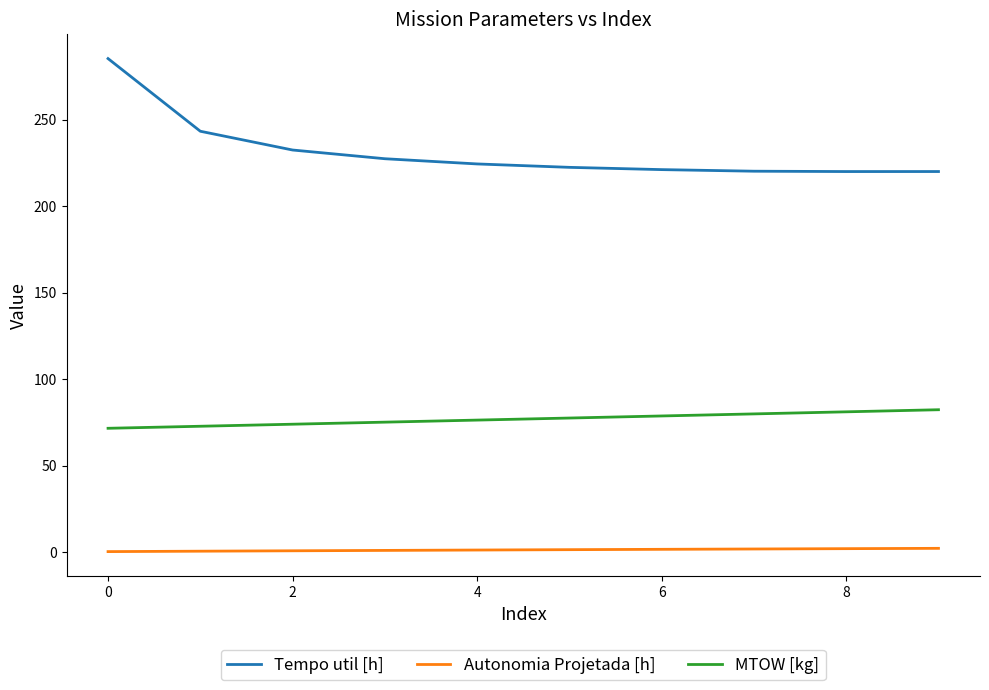

True or false: MTOW [kg] and Tempo util [h] intersect in this chart.

False